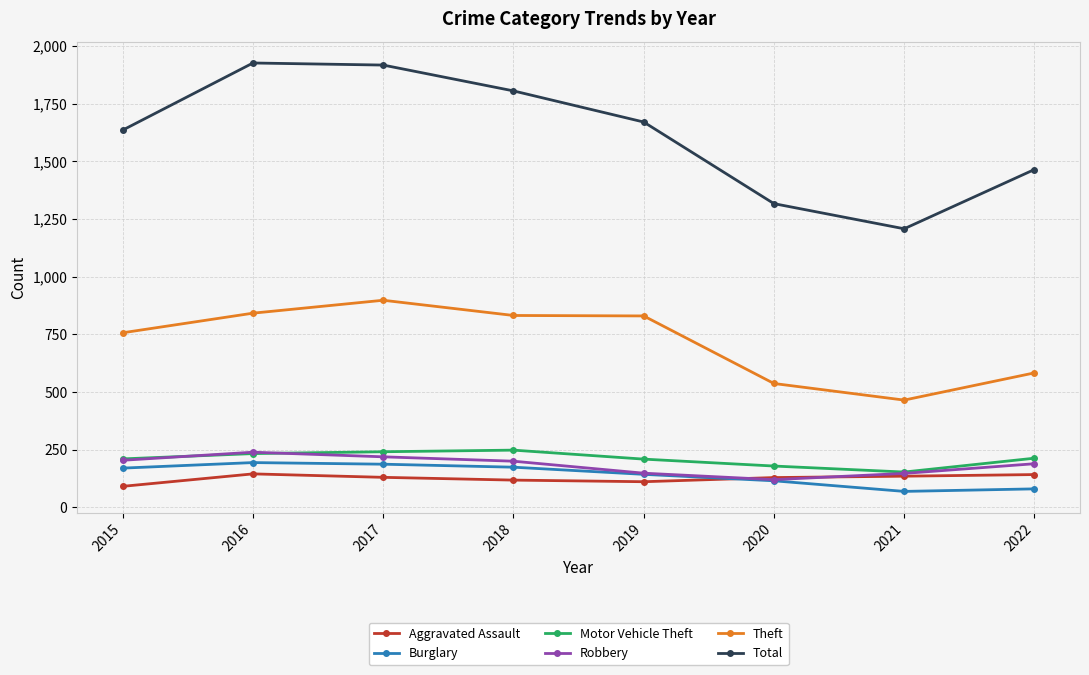

How many interior local peaks does the Total series have?

1